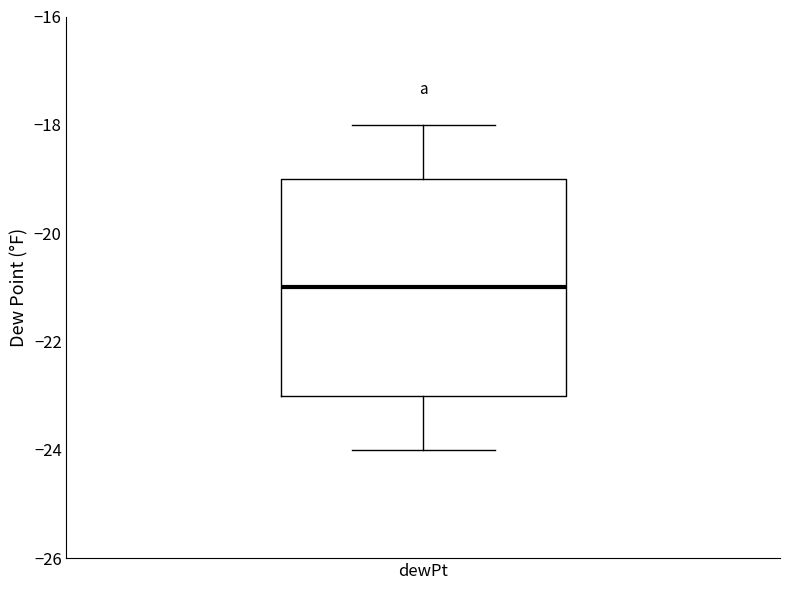

Transcribe this box plot: give where the median line is, the range the box spans, and where the two whiskers end, as read against the y-axis. The values are not printed on the chart, so give them approximately, as read against the axis.

median -21, box -23 to -19, whiskers -24 to -18